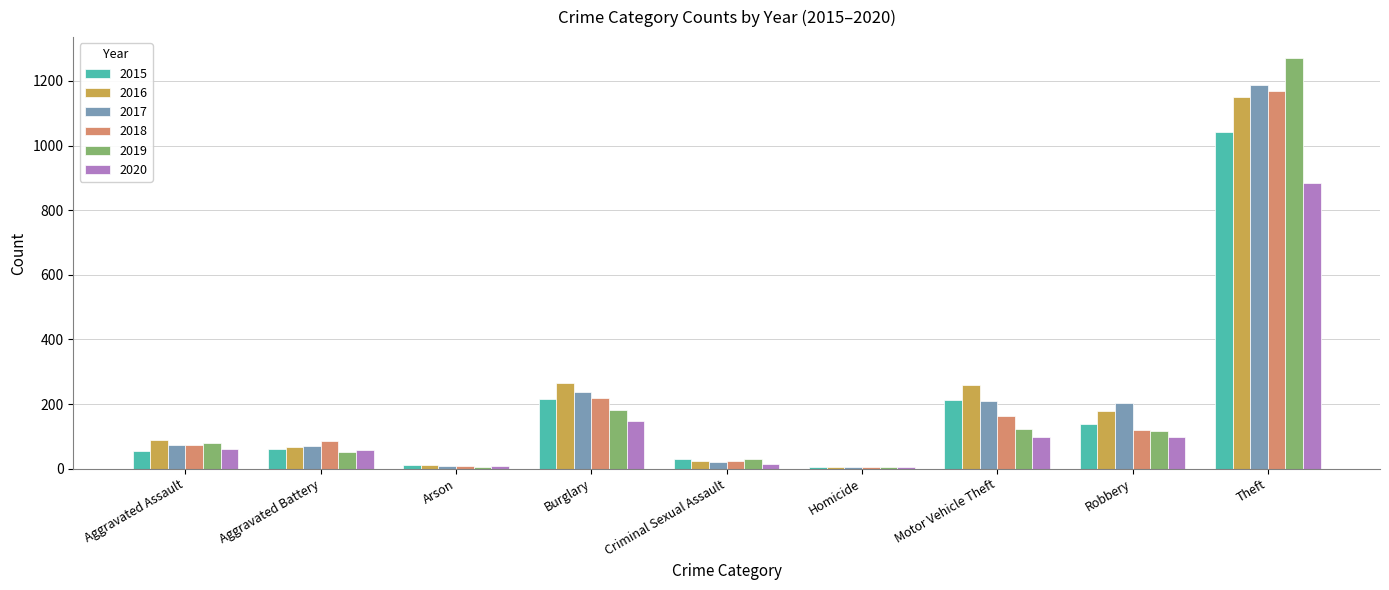

What is the difference between the 2020 values at Homicide and Burglary?

143